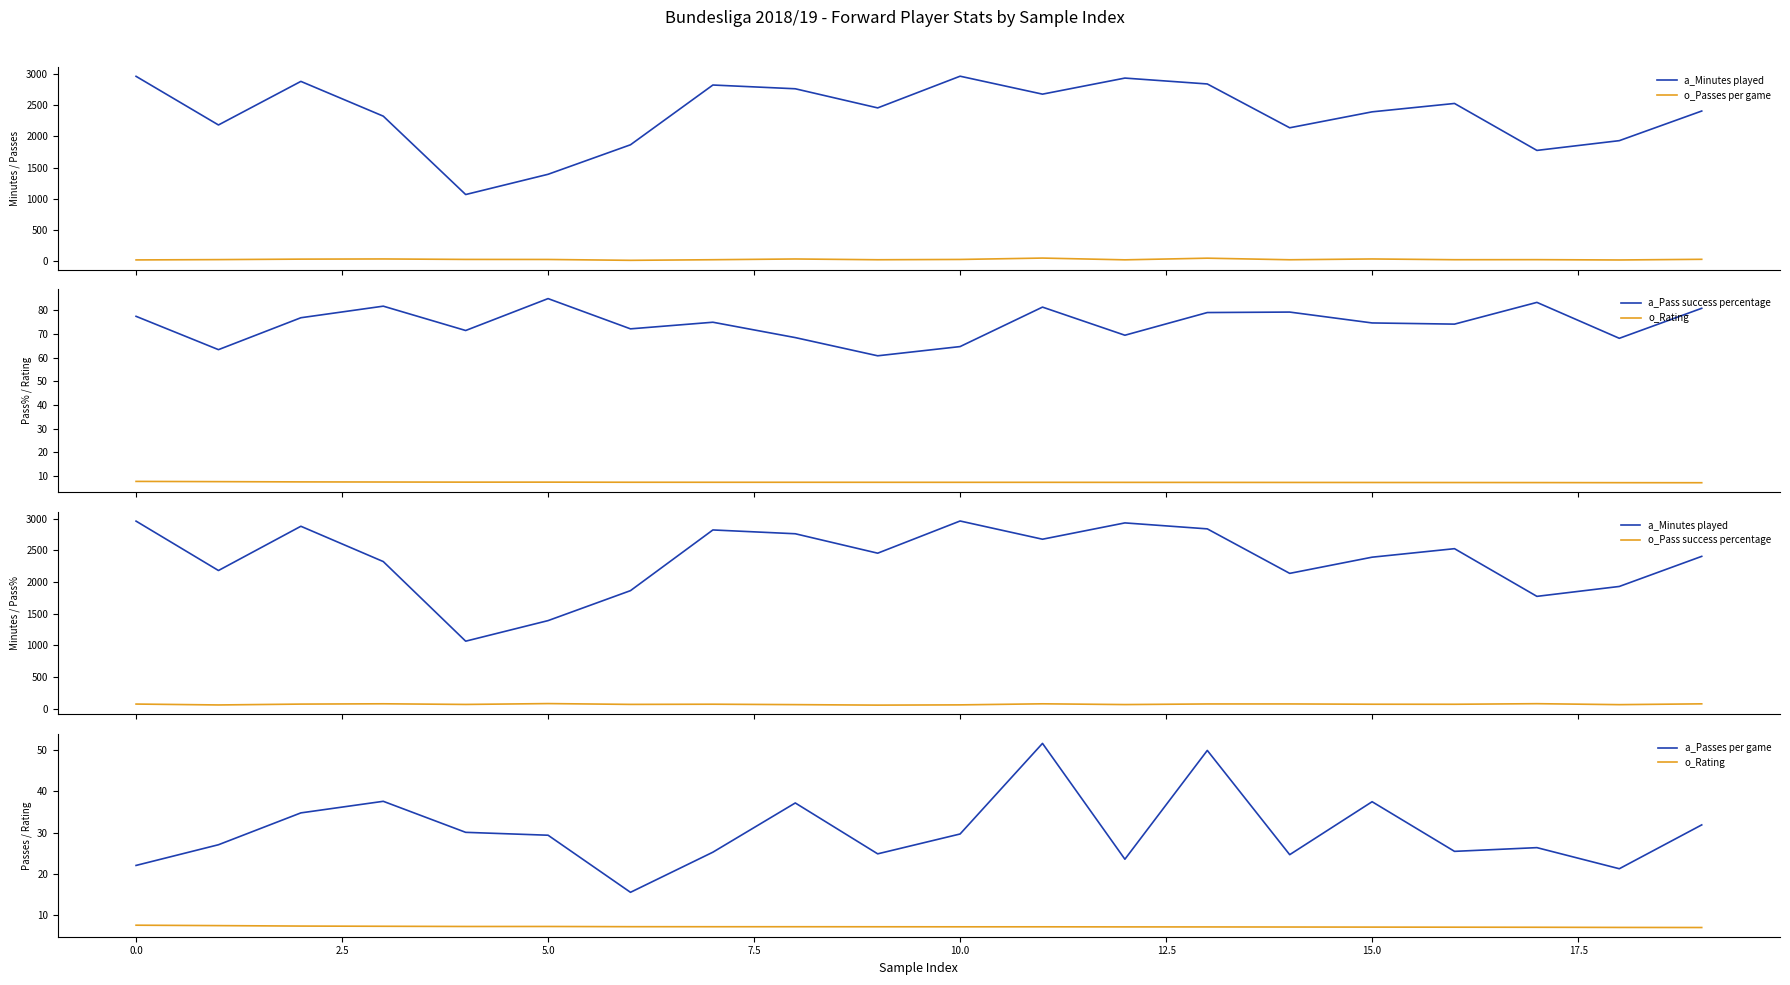

Which series has the largest total across all categories?

a_Minutes played